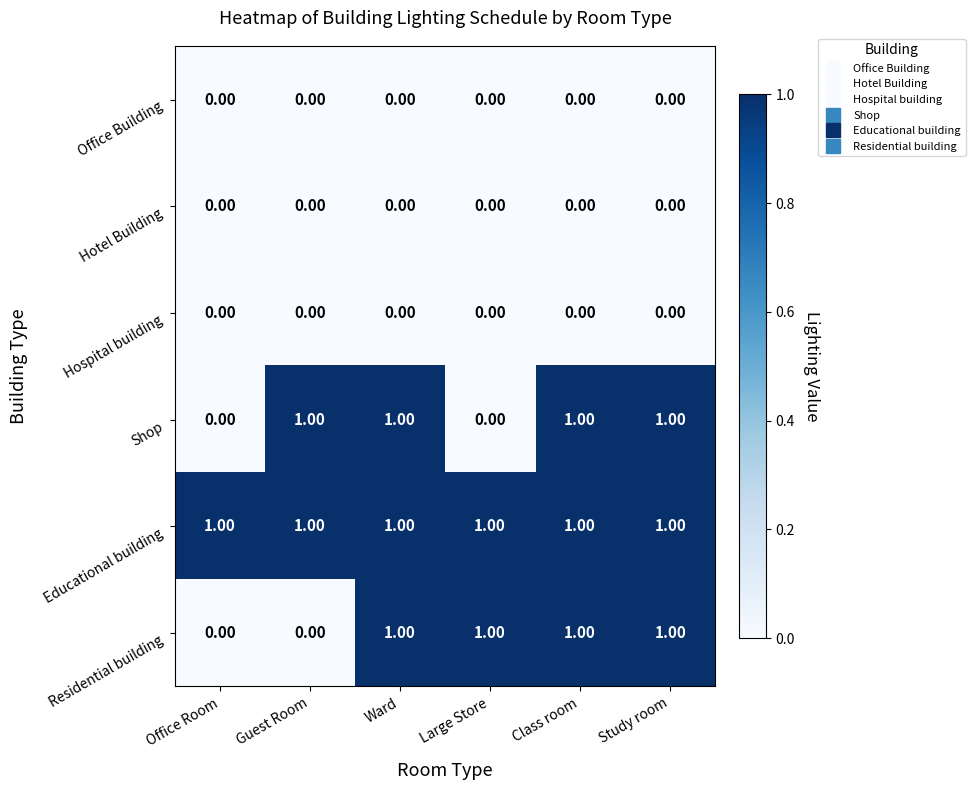

Which series changed the most between Office Room and Guest Room?

Shop